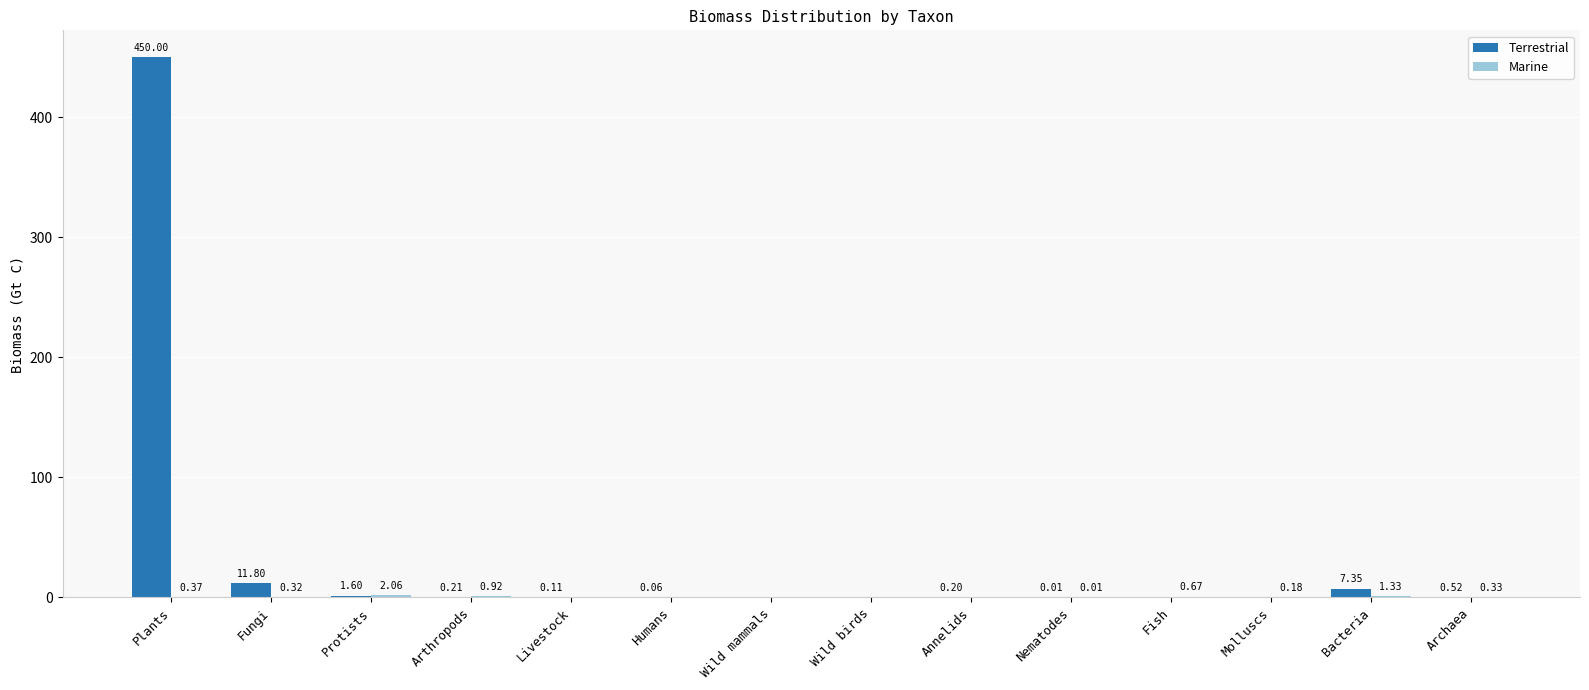

How many series are shown in this chart?

2